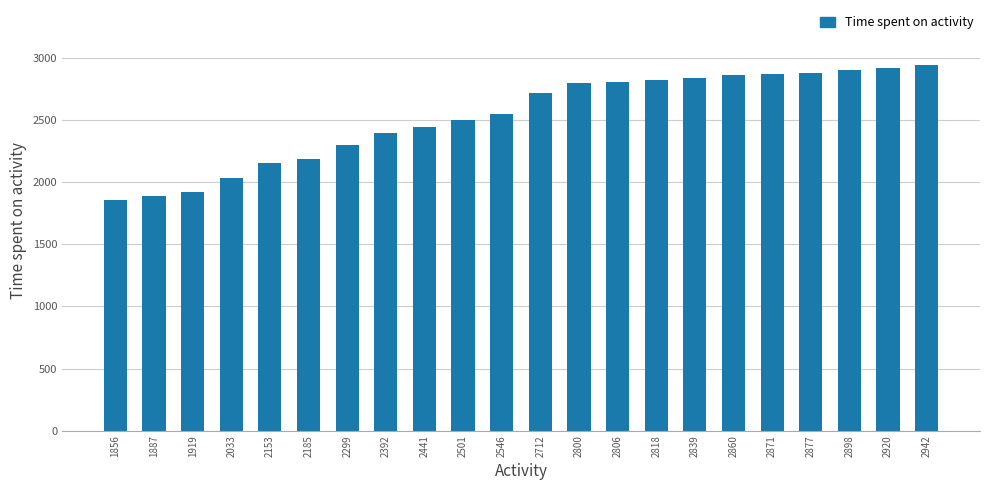

The chart shows a value of 3869 at 2871. True or false?

False